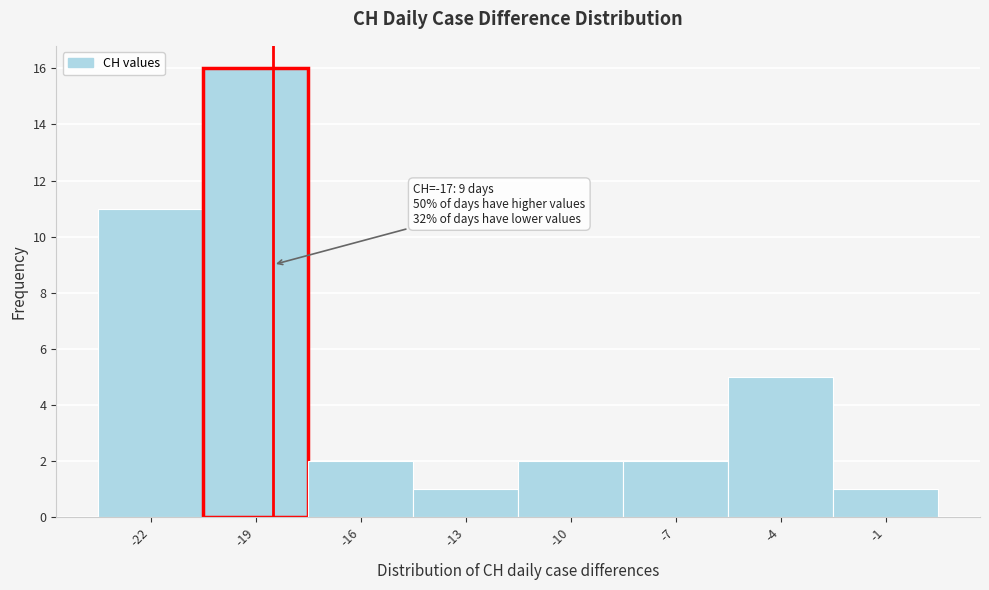

Reading right to left, extract all data points from this chart.

1	5	2	2	1	2	16	11